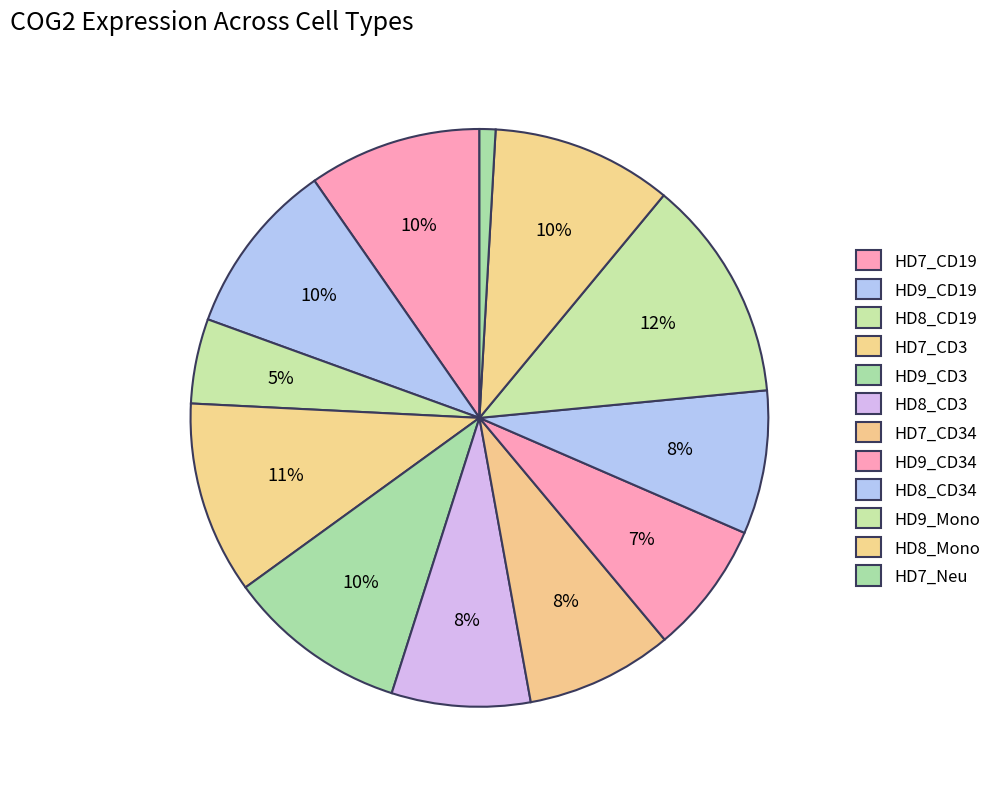

Which slice is the smallest?

HD7_Neu